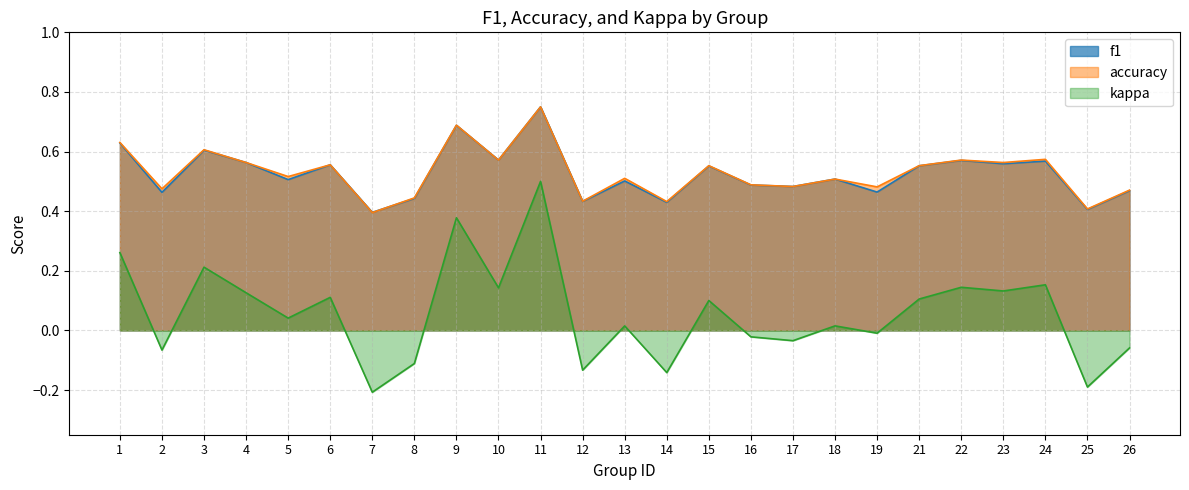

Rank the series at 13 from lowest to highest value.

kappa, f1, accuracy